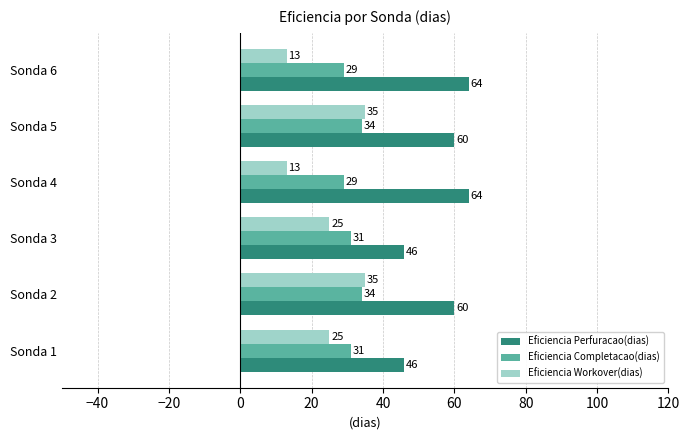

Count the Eficiencia Workover(dias) values in the range 13 to 35.

6